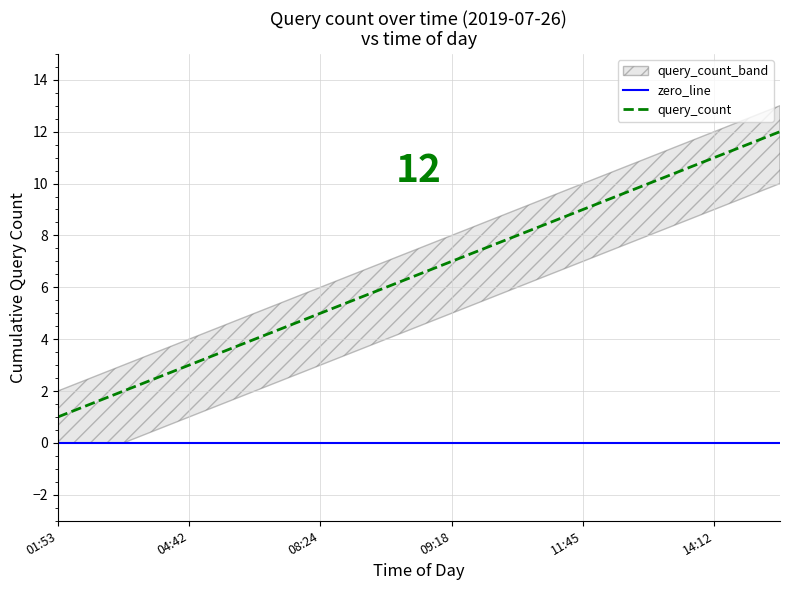

Which has a higher value, 7 or 9?

7